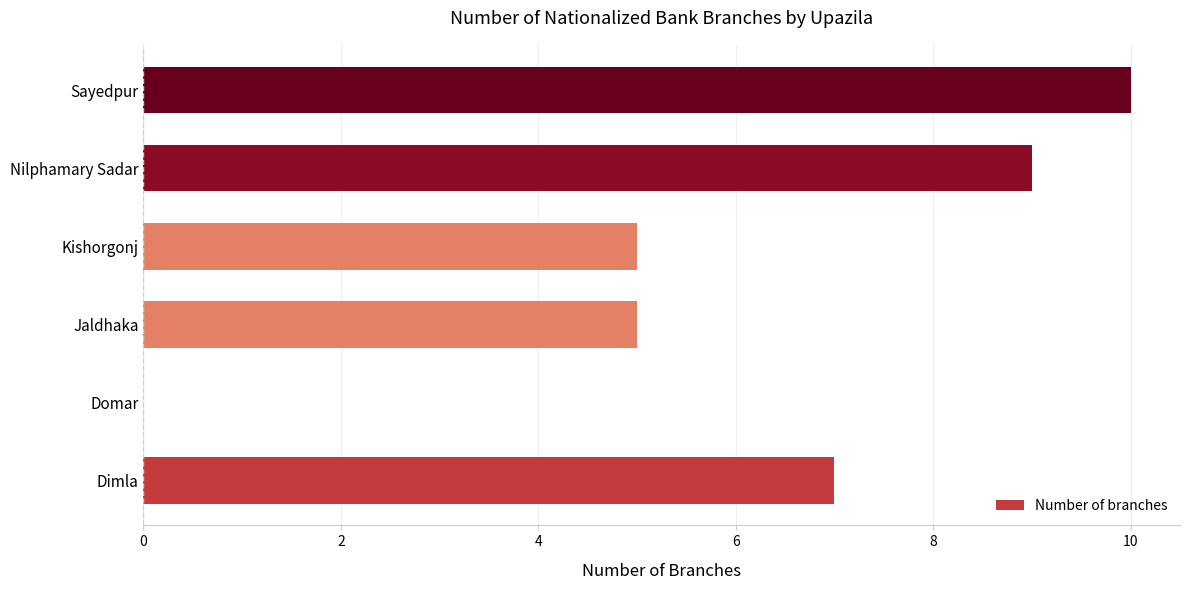

Between Sayedpur and Jaldhaka, which is larger?

Sayedpur